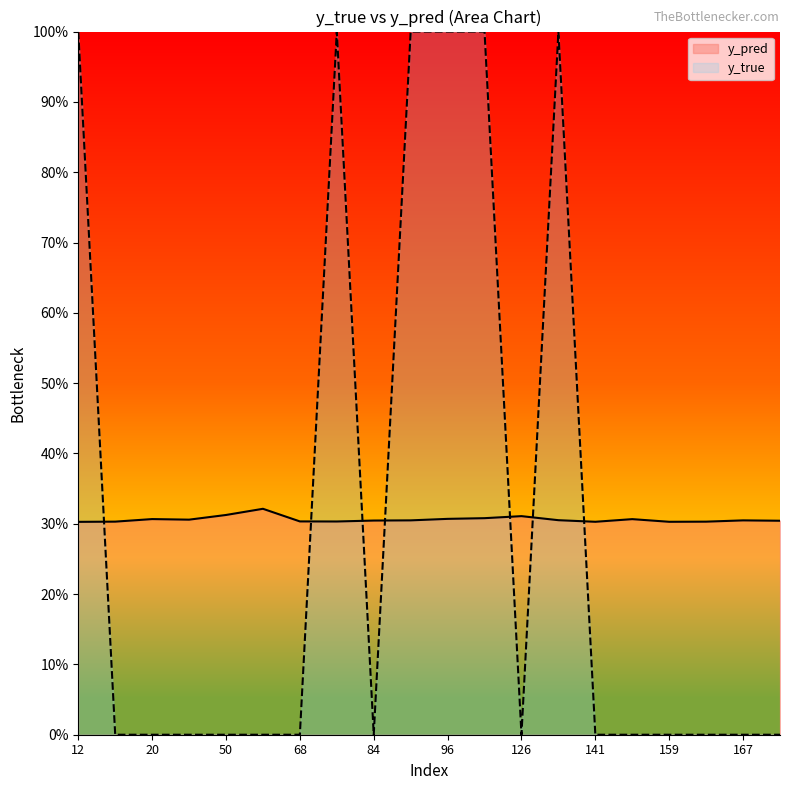

What is the sum of all y_true values?

6.0